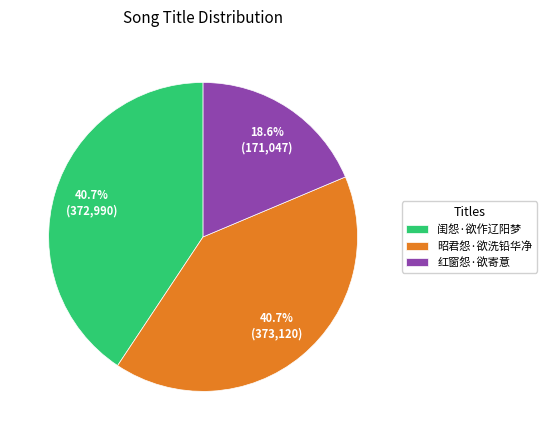

Which category has the smallest portion of the pie?

红窗怨·欲寄意